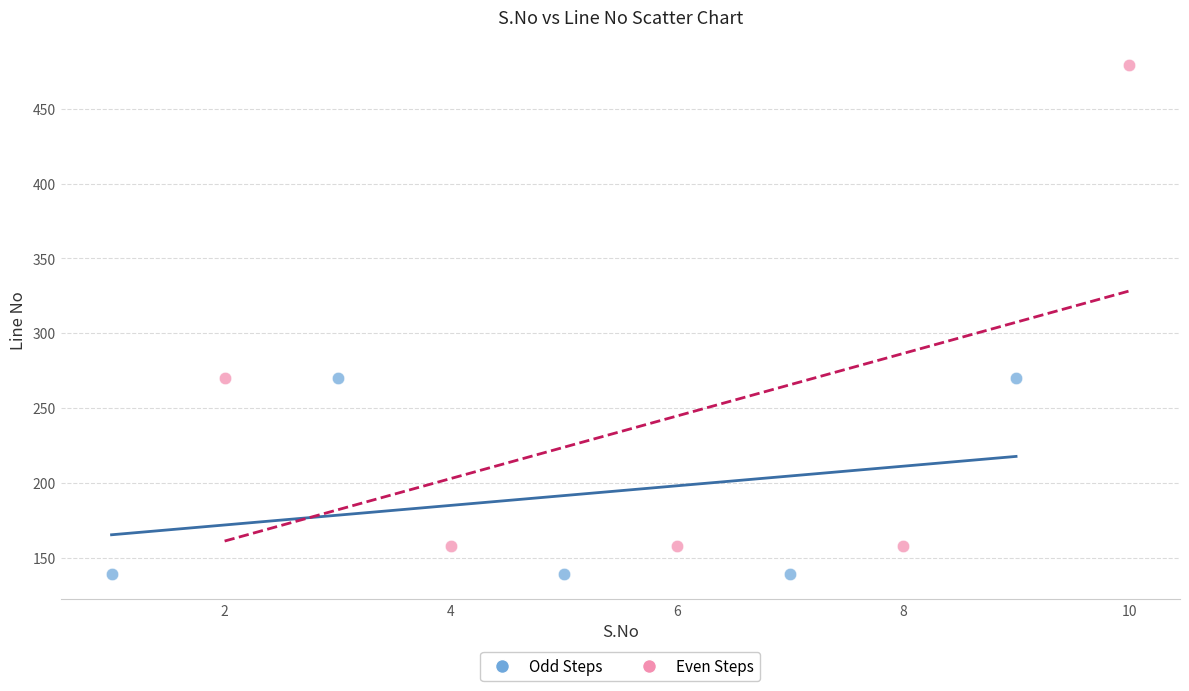

Which series reaches the maximum Y coordinate?

Even Steps